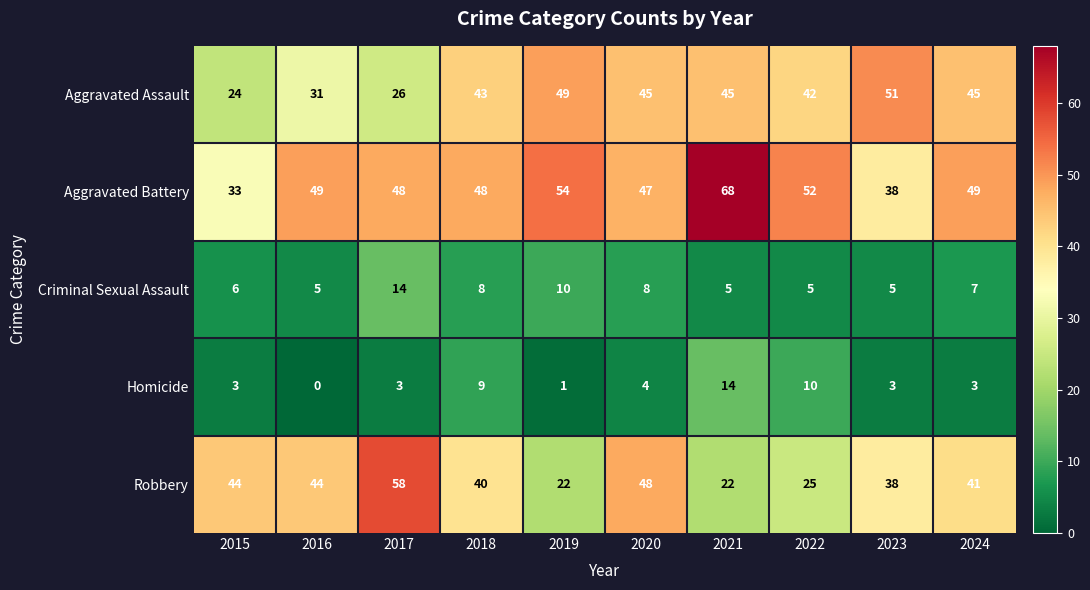

Which label corresponds to the smallest value in the chart?

2016